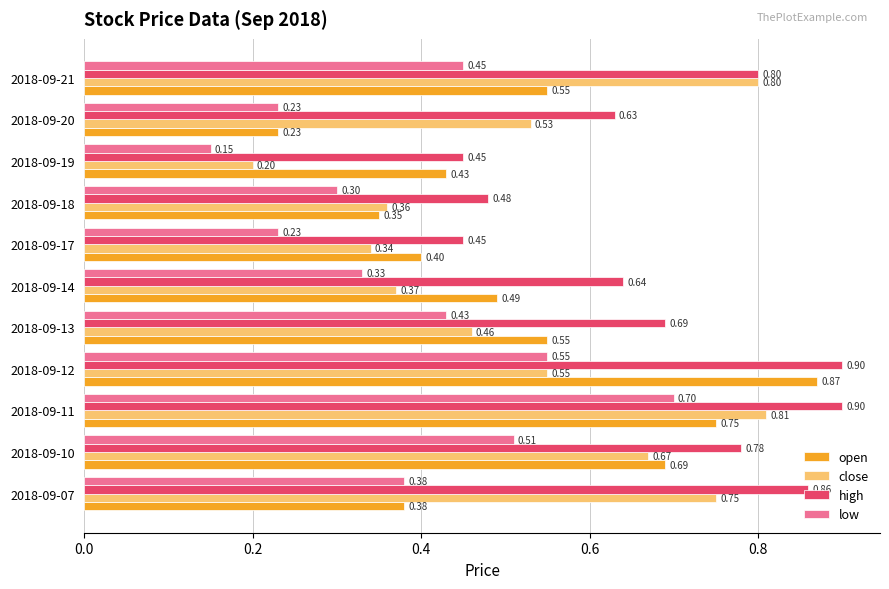

Which series has the widest spread of values?

open